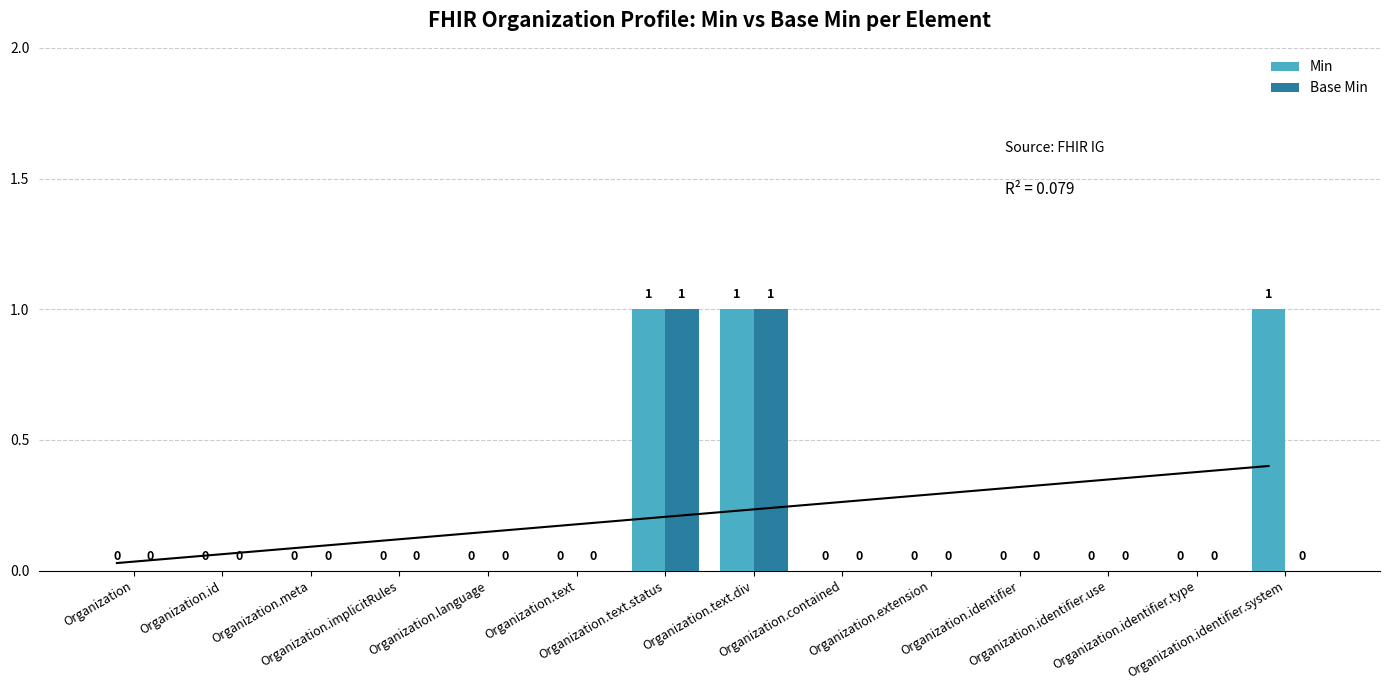

What is the sum of all Base Min values?

2